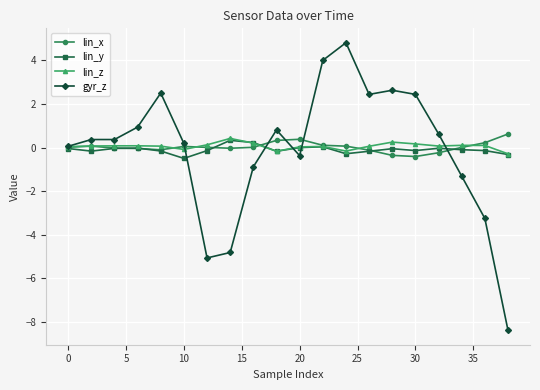

What is the difference between the maximum and minimum values in the lin_y series?

0.8